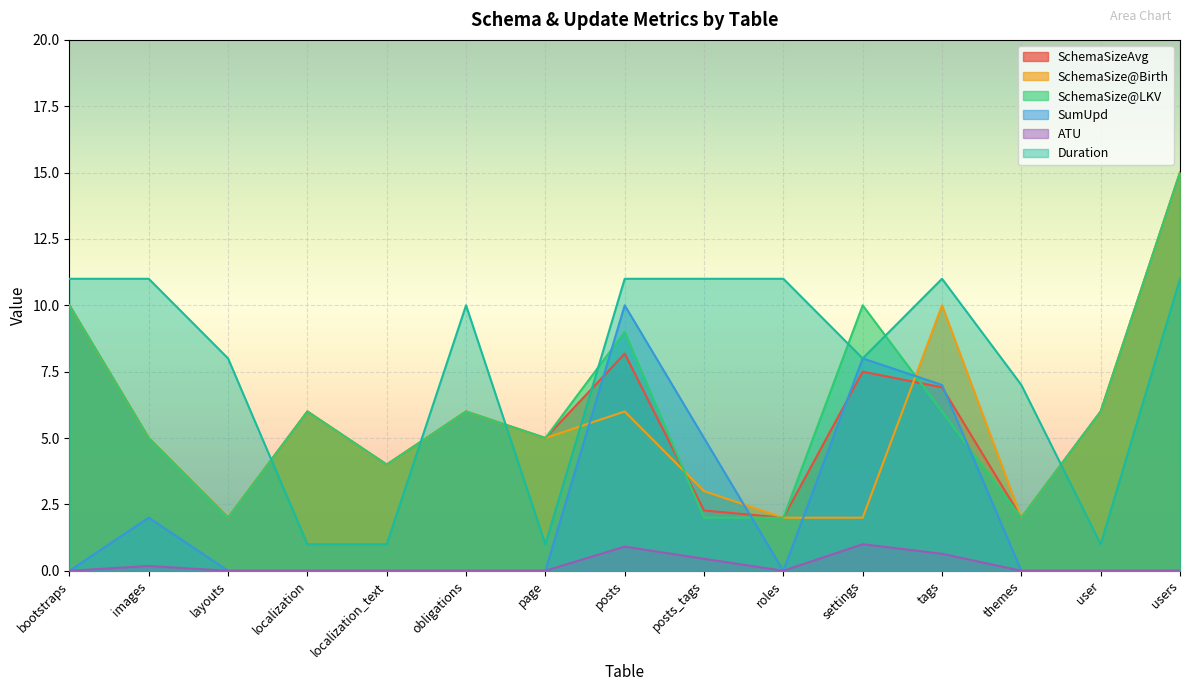

At how many categories does at least one series exceed 8?

9